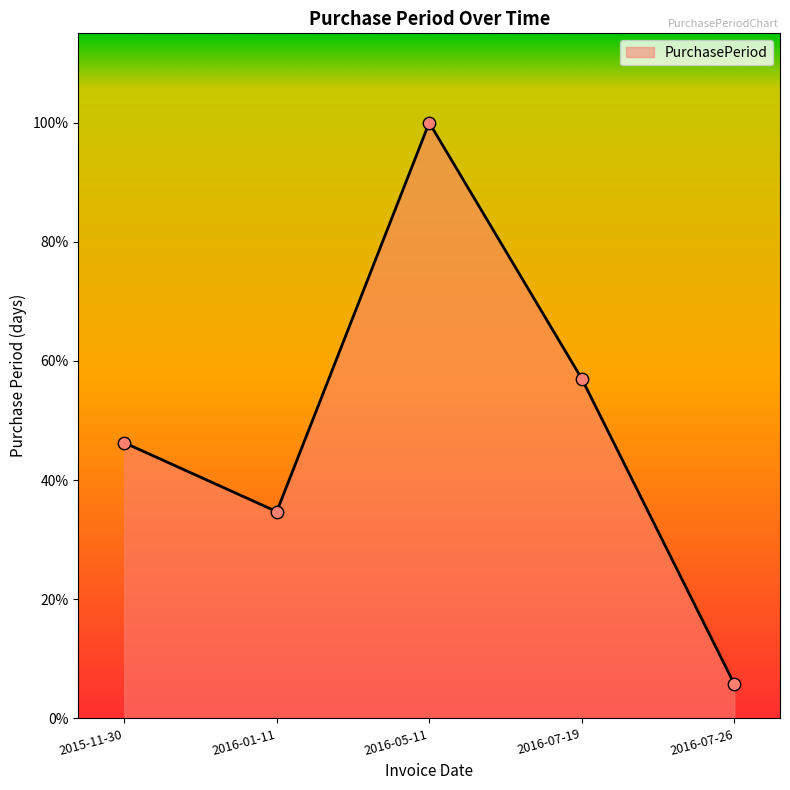

Which has a higher value, 2016-01-11 or 2015-11-30?

2015-11-30